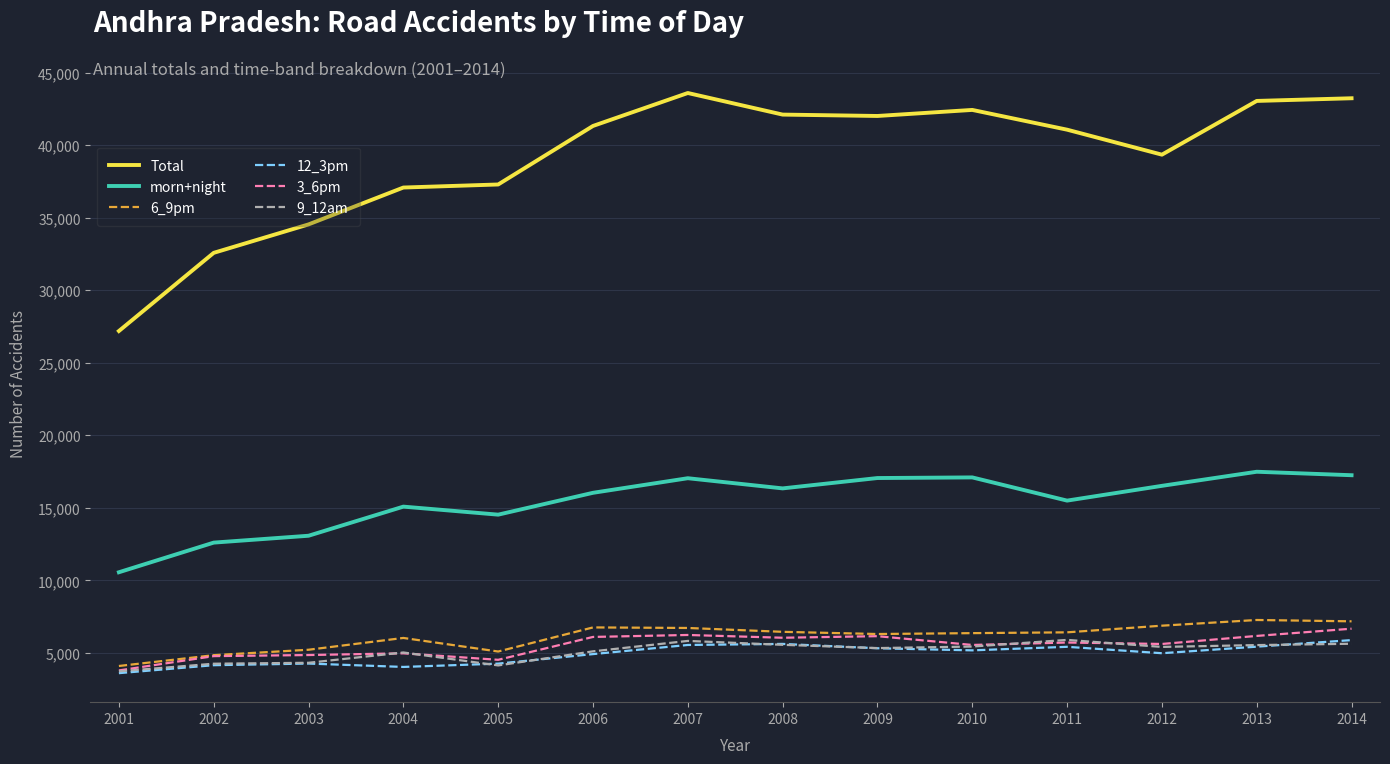

What is the lowest value of the Total series?

27188